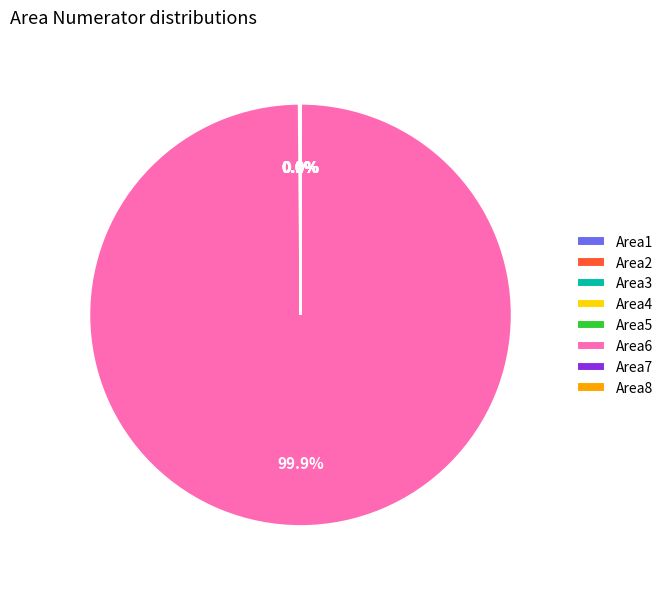

Which category accounts for the majority?

Area6